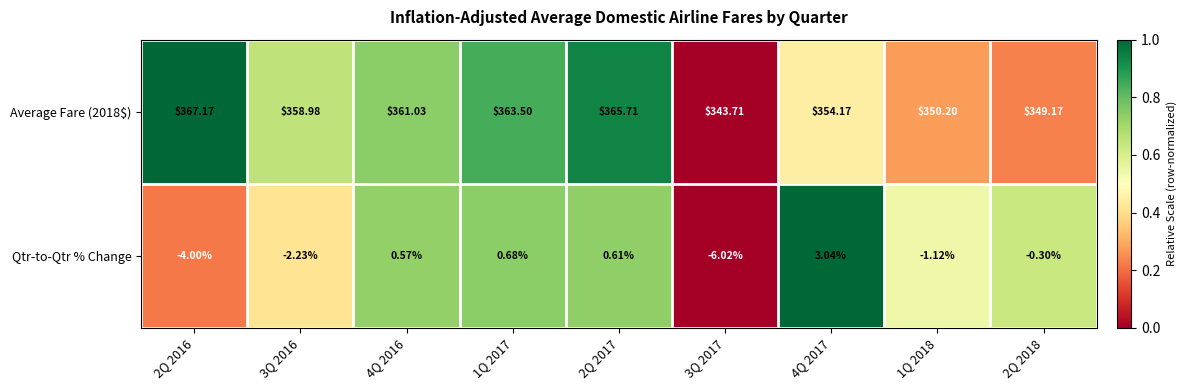

How many values in Qtr-to-Qtr % Change are above zero?

4